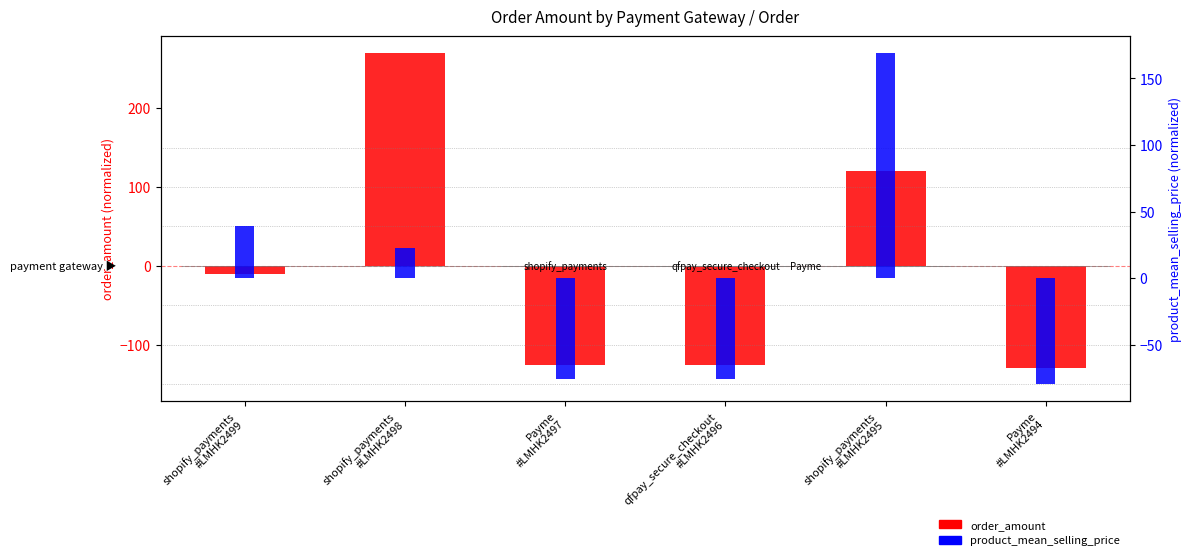

Reading left to right, what are all the values shown in this chart?

order_amount (normalized): -10.3	270.3	-125.3	-125.3	119.7	-129.3
product_mean_selling_price (normalized): 39.3	22.3	-75.7	-75.7	169.3	-79.7